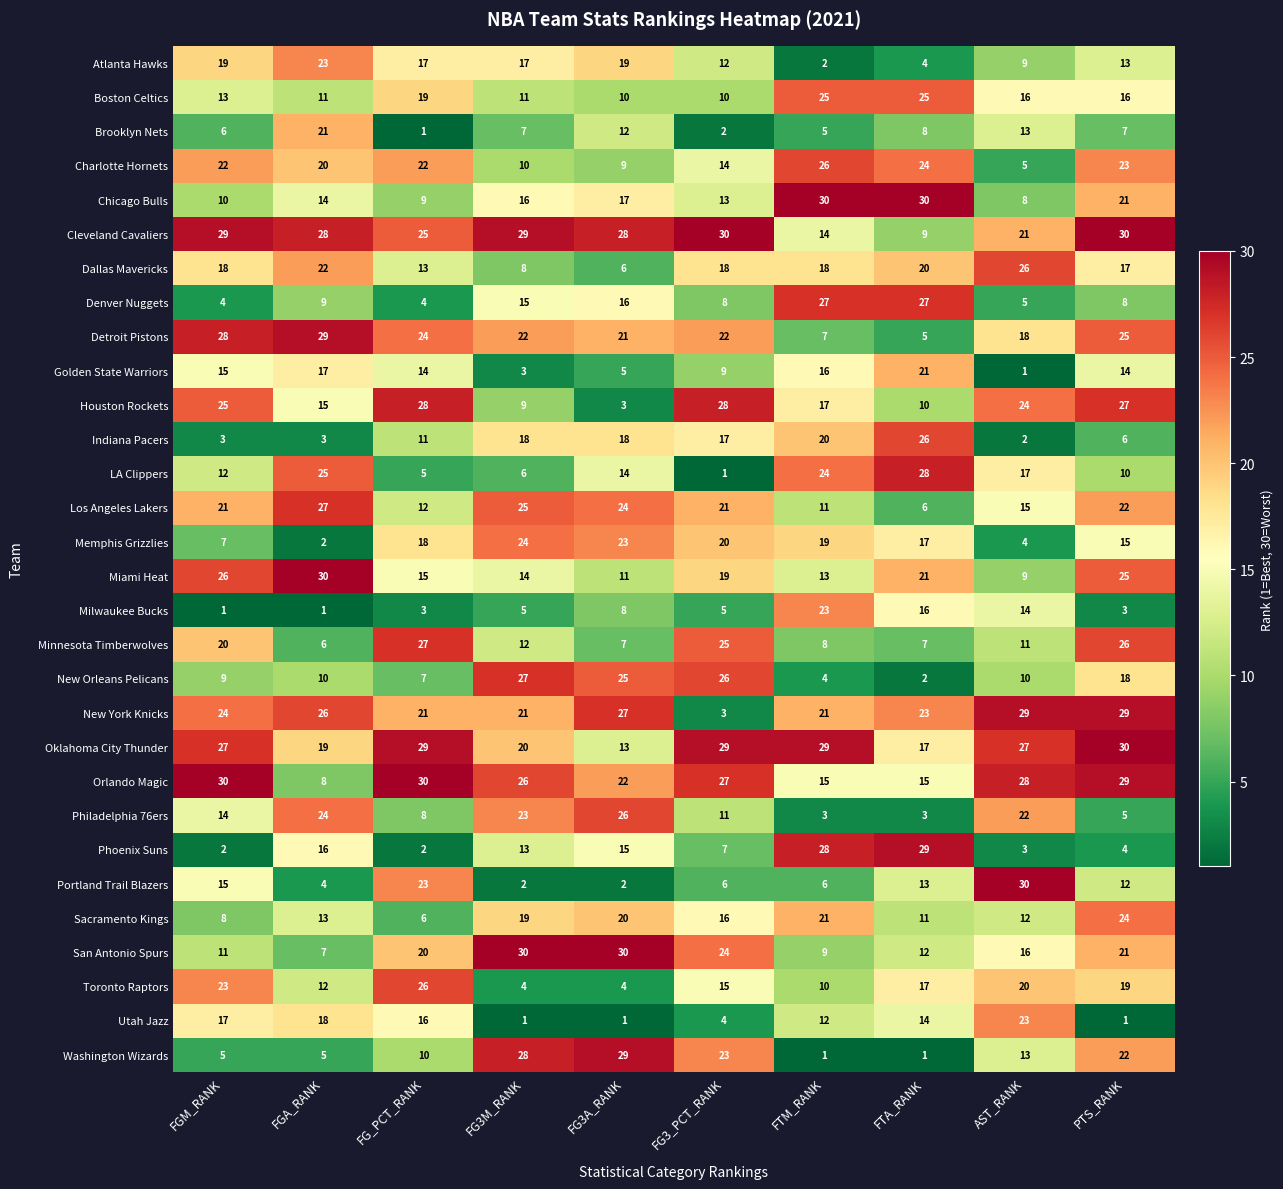

Is it true that New Orleans Pelicans equals 26 at FG3_PCT_RANK?

True